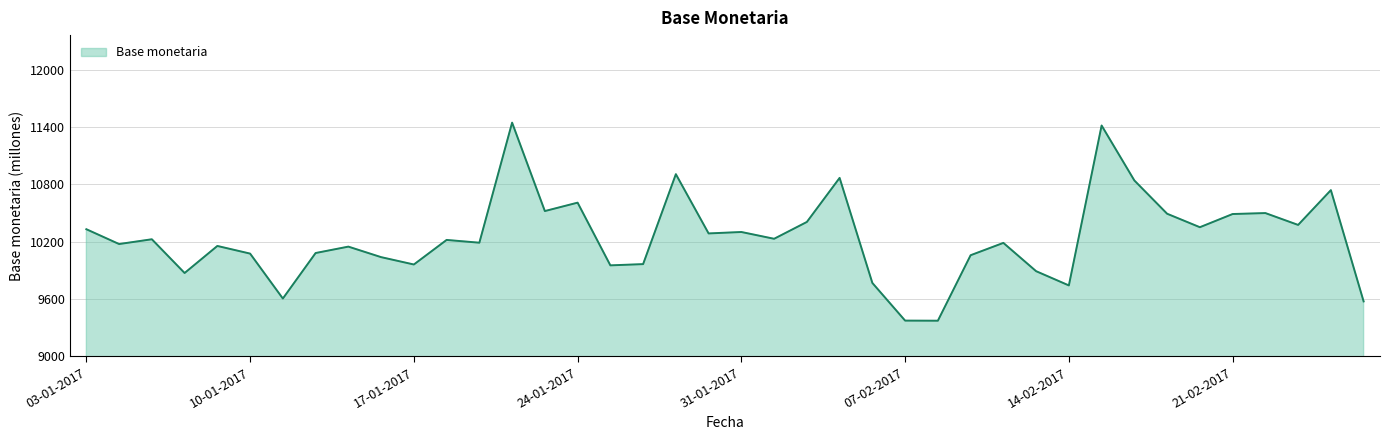

What is the difference between the maximum and minimum values?

2072